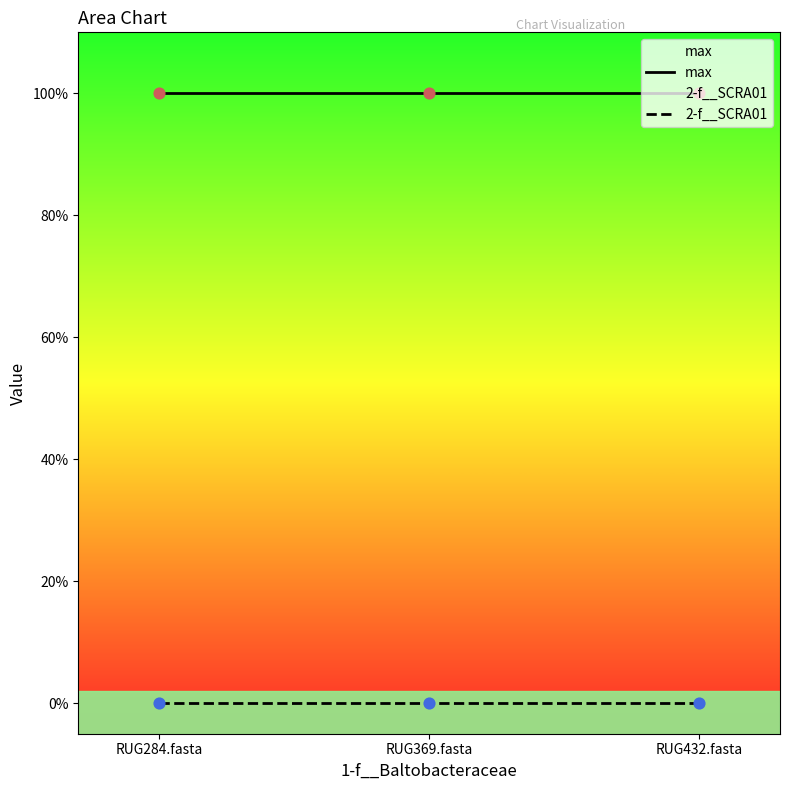

Is the value of 2-f__SCRA01 at RUG284.fasta greater than the value of max at RUG284.fasta?

No